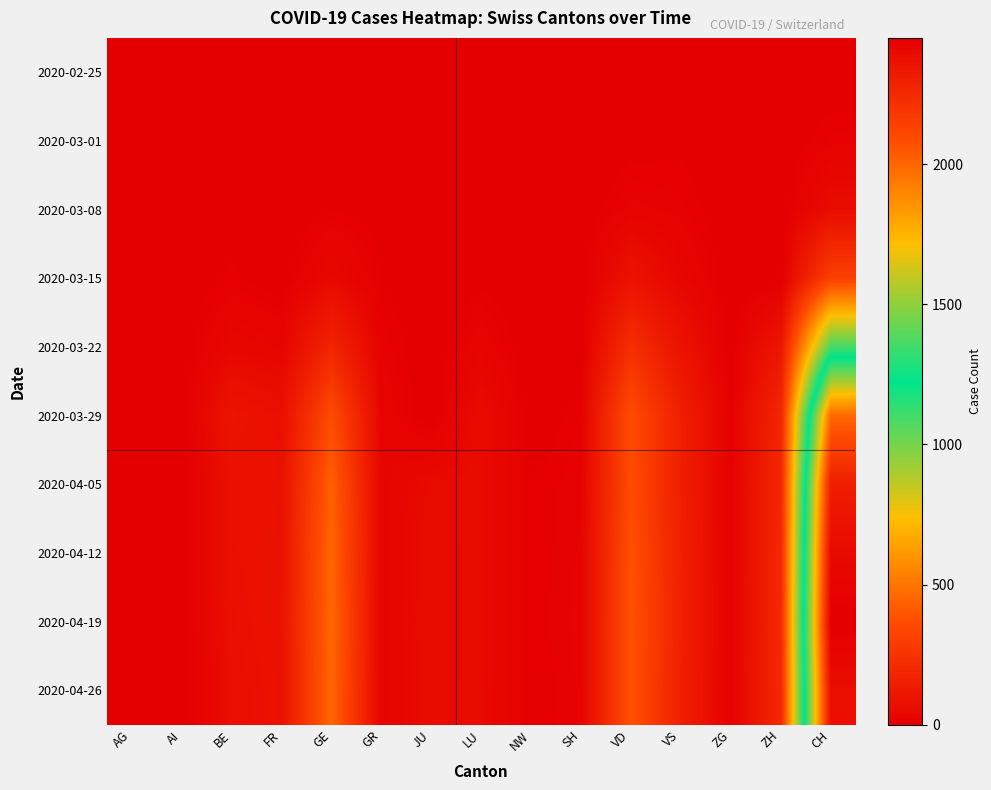

What is the spread (max minus min) of values at SH?

22